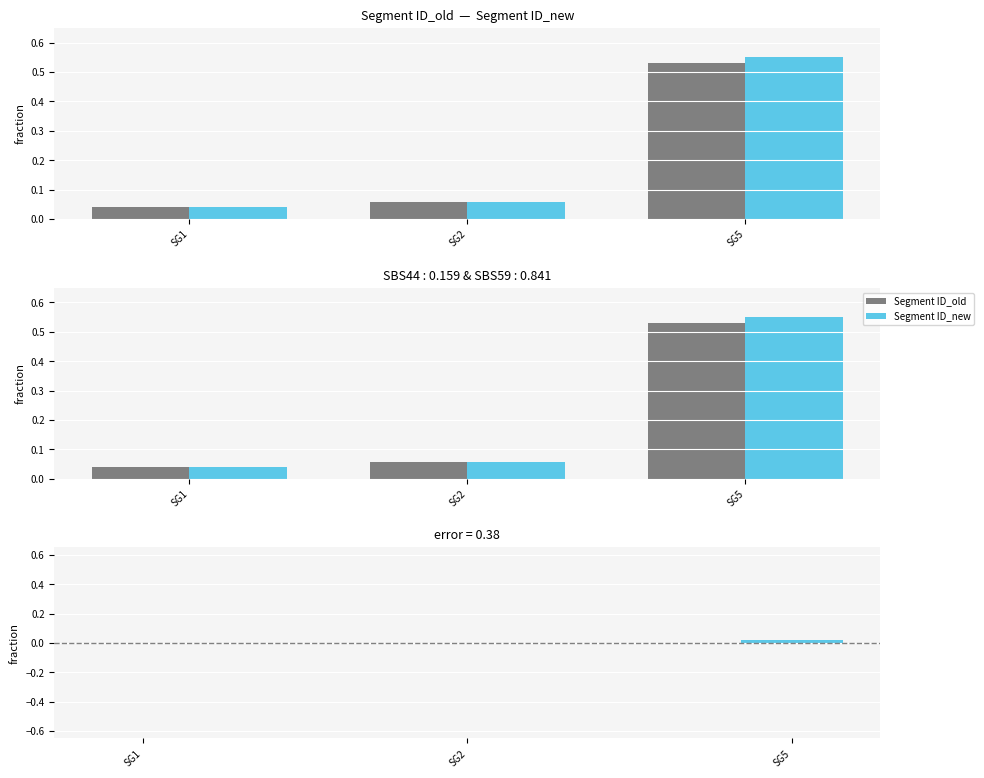

What is the greatest value displayed?

0.6